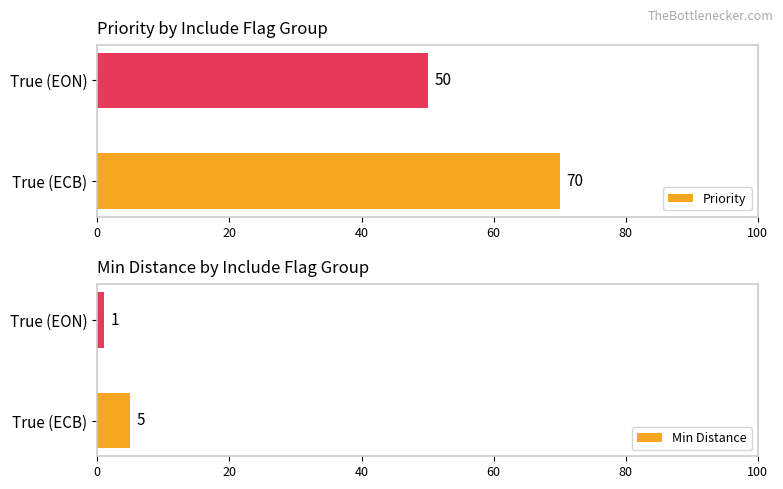

What value does the Min Distance series have at True (ECB)?

5